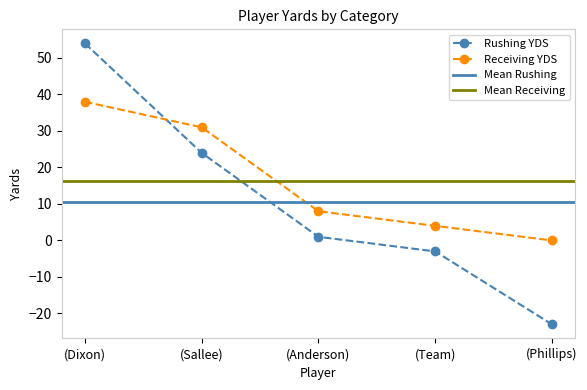

List the labels in order of Receiving YDS value, largest first.

(Dixon), (Sallee), (Anderson), (Team), (Phillips)